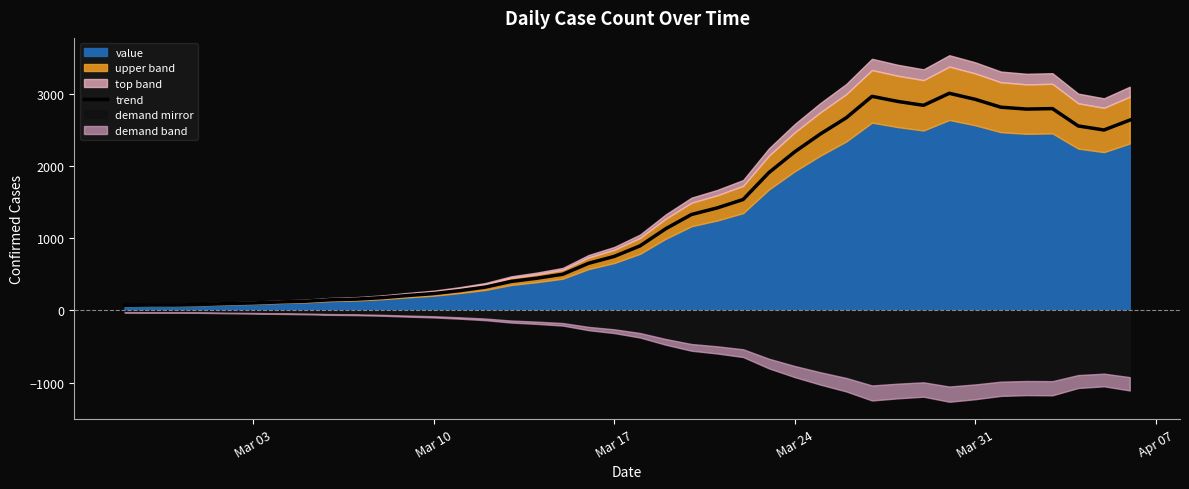

How many data points does each series have?

40